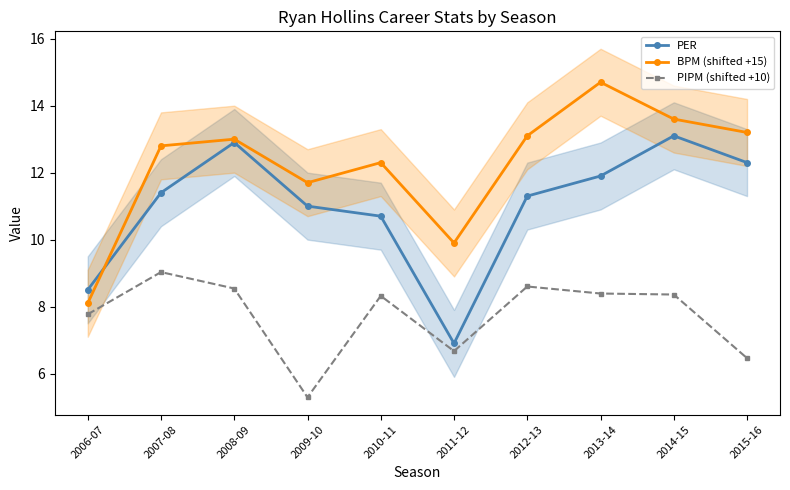

Which series changed the most between 2008-09 and 2012-13?

PER